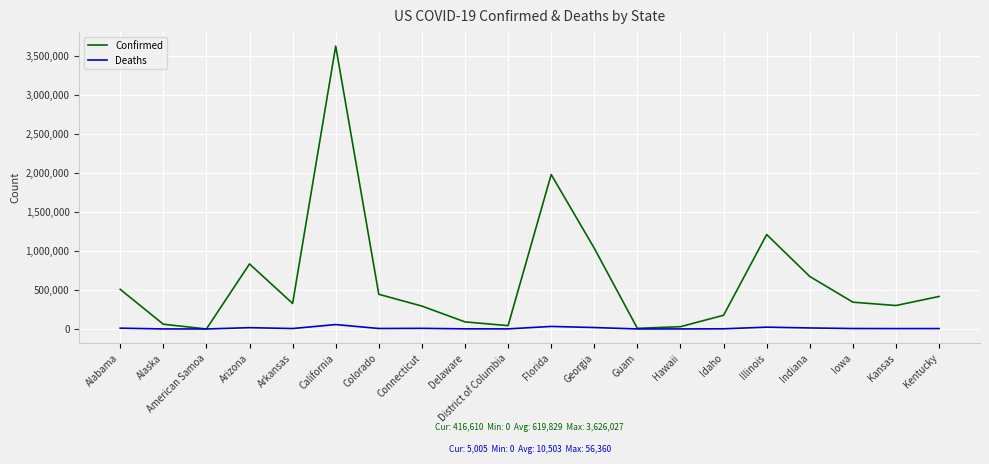

What is the sum of all Confirmed values?

12396594